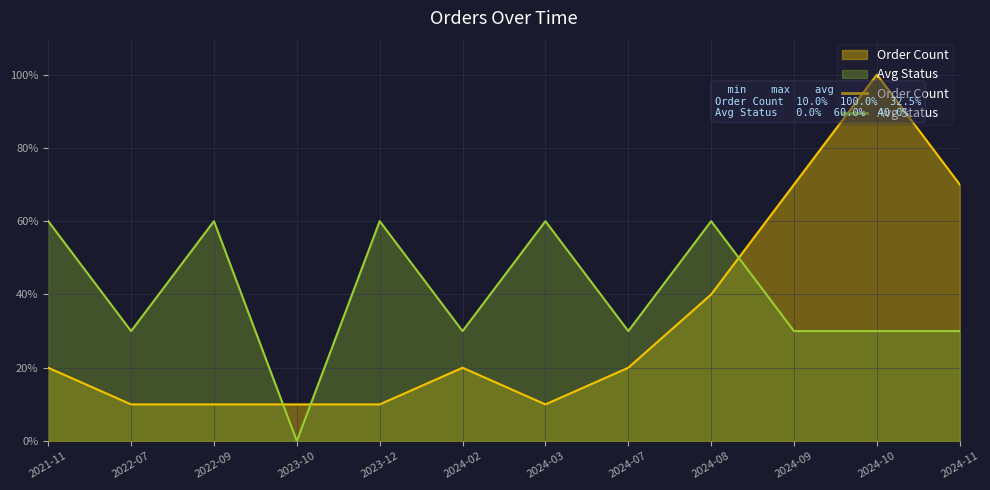

At which category does Avg Status reach its first local valley?

2022-07